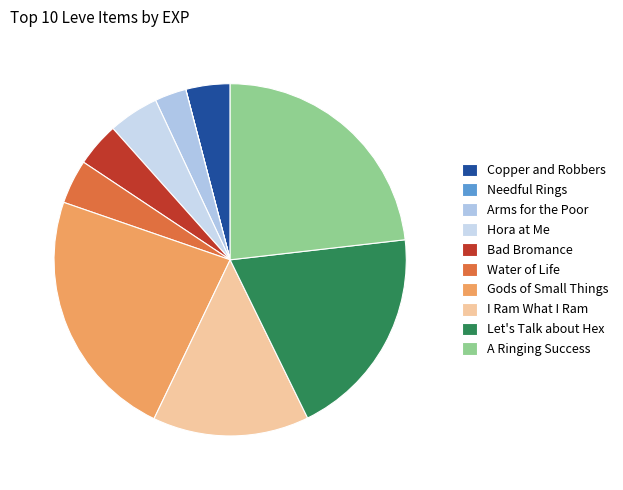

Which slice is the largest?

Gods of Small Things